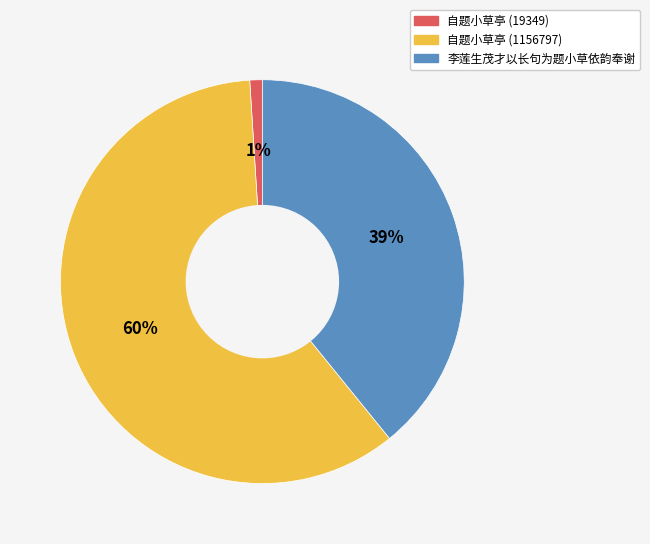

What is the majority slice?

自题小草亭 (1156797)